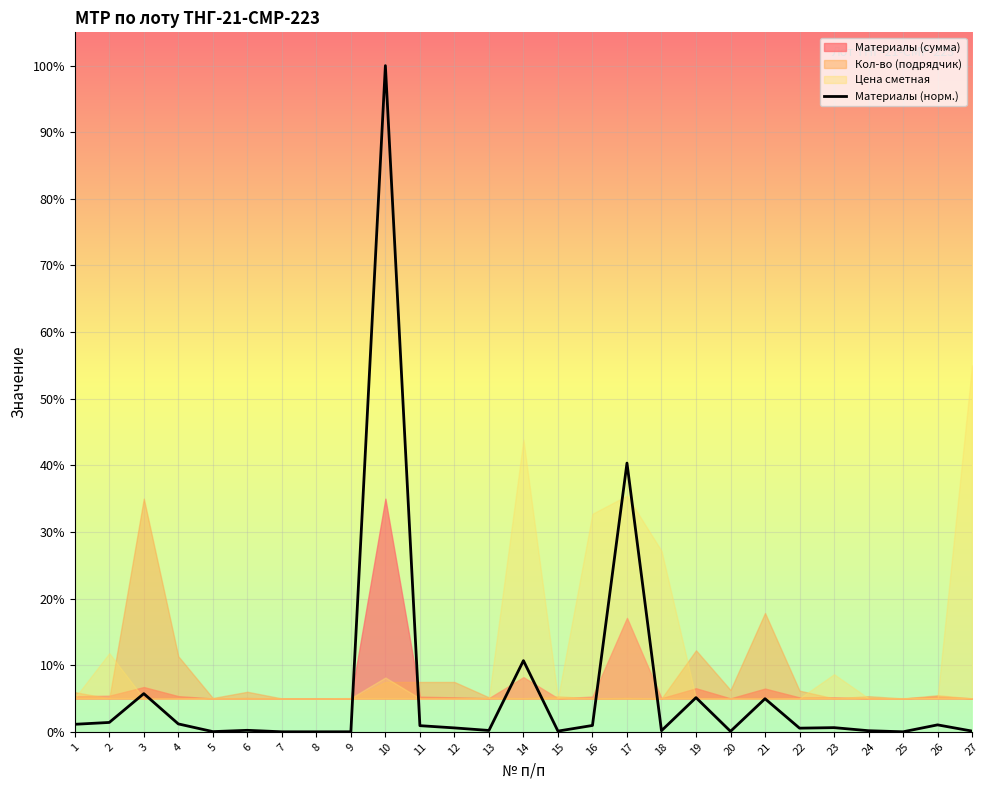

What is the change in value from 17 to 25?

-40.3